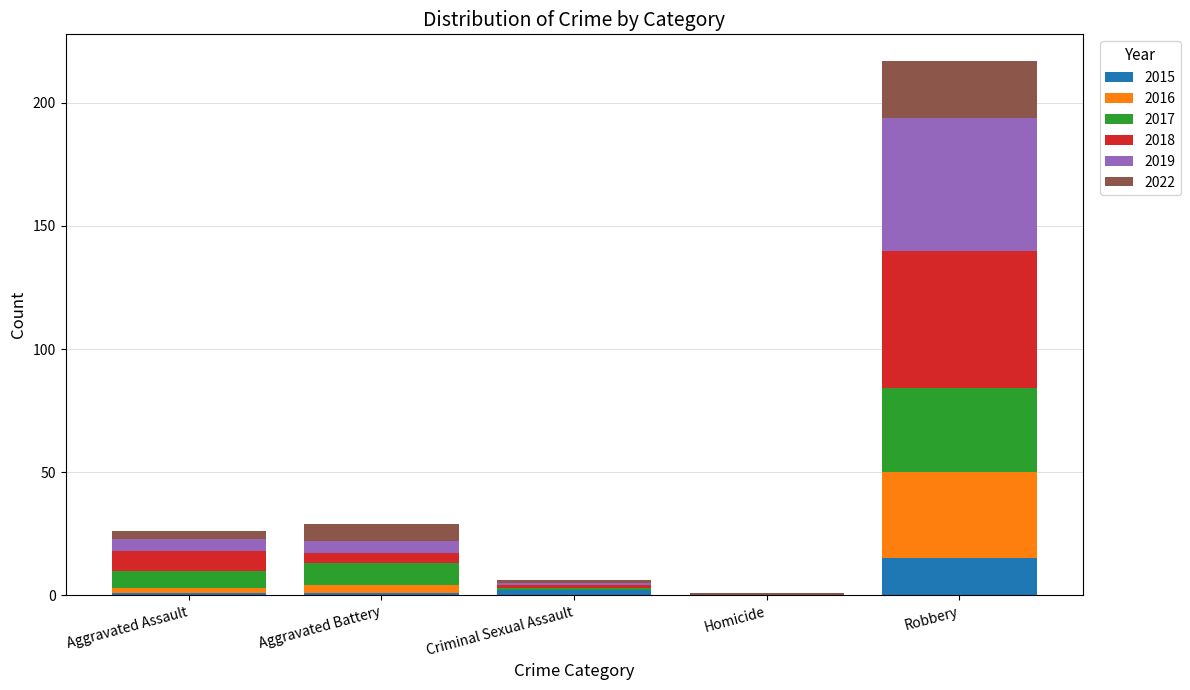

At which category is the sum across all series the highest?

Robbery